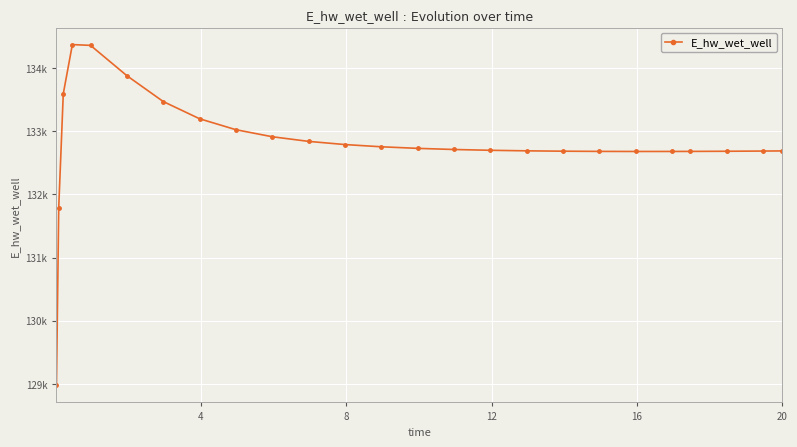

How many values are below 132711?

12